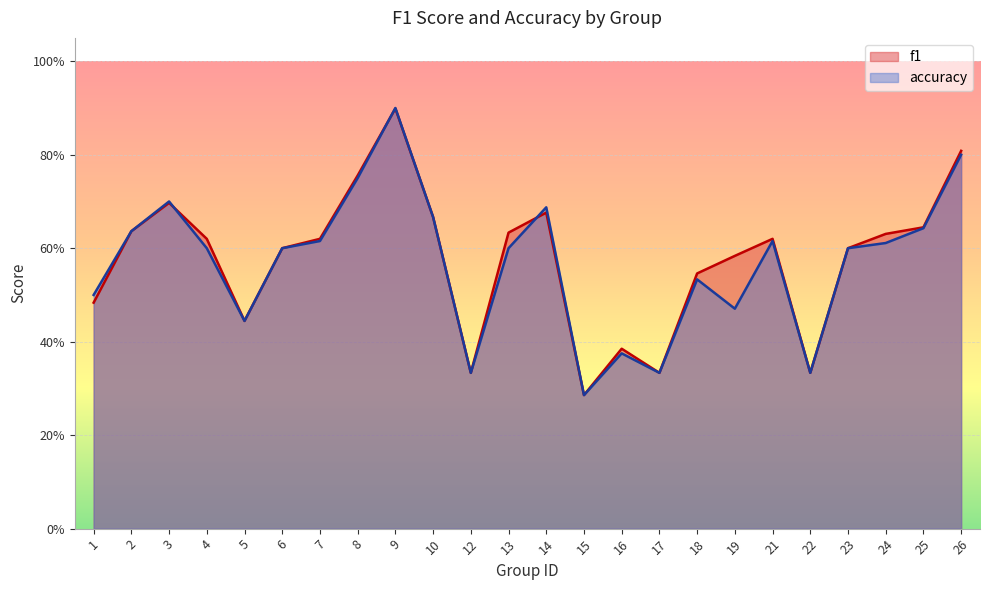

What is the value of the accuracy point at the 6th from the left?

0.6